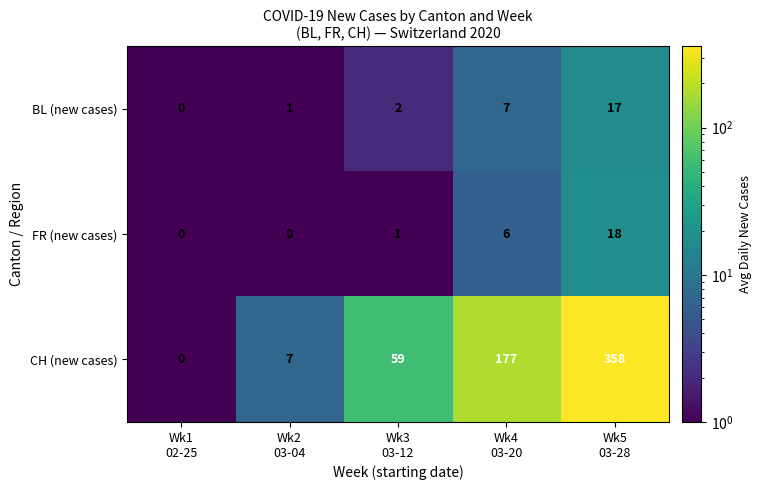

Which series has the largest total across all categories?

CH (new cases)